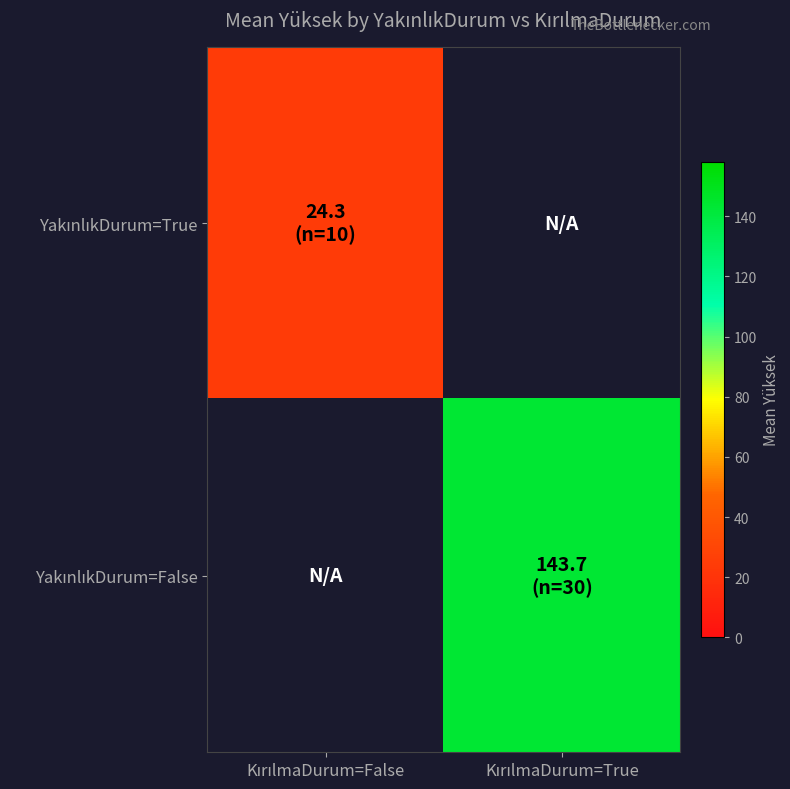

How many values in YakınlıkDurum=False are above zero?

1